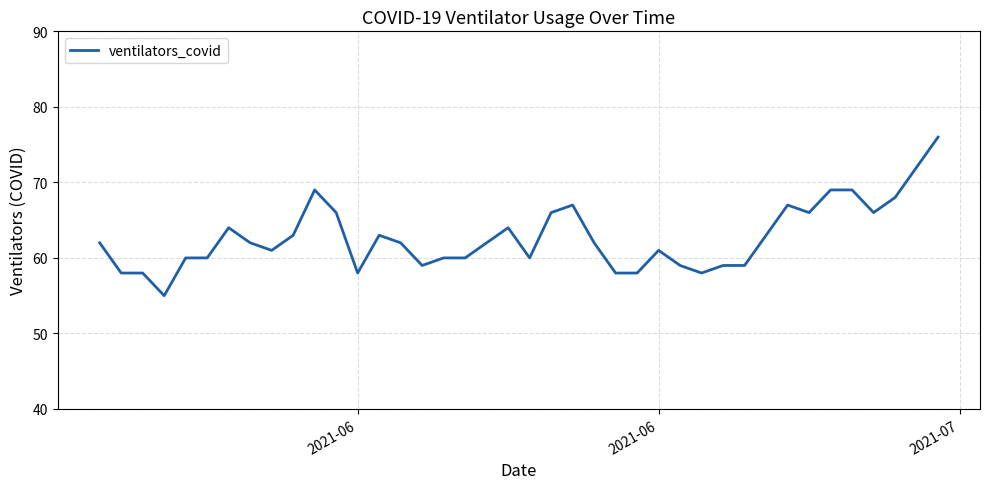

What is the minimum value shown in the chart?

55